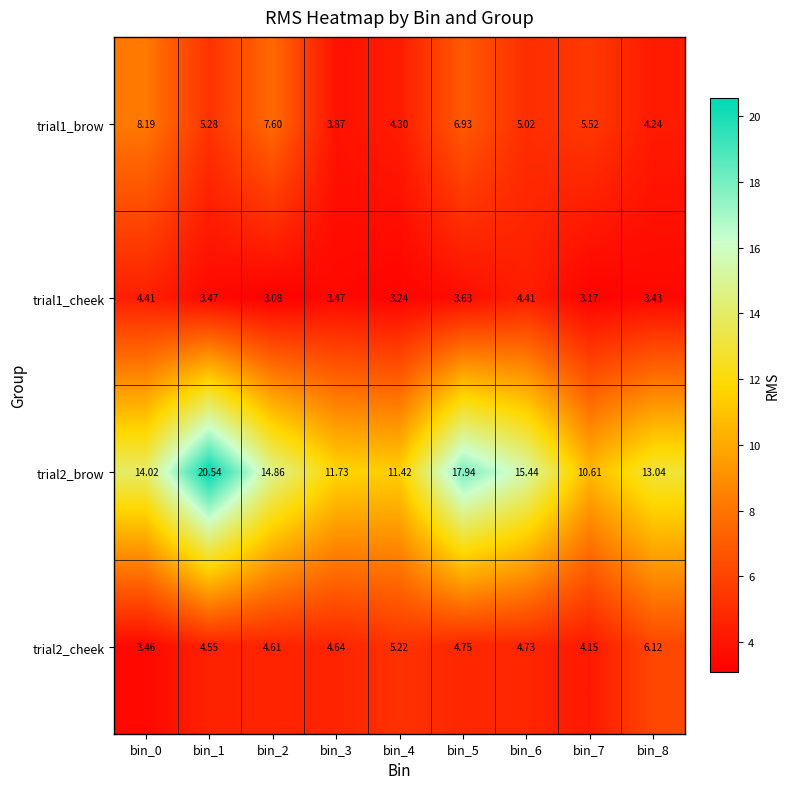

Which series has the widest spread of values?

trial2_brow